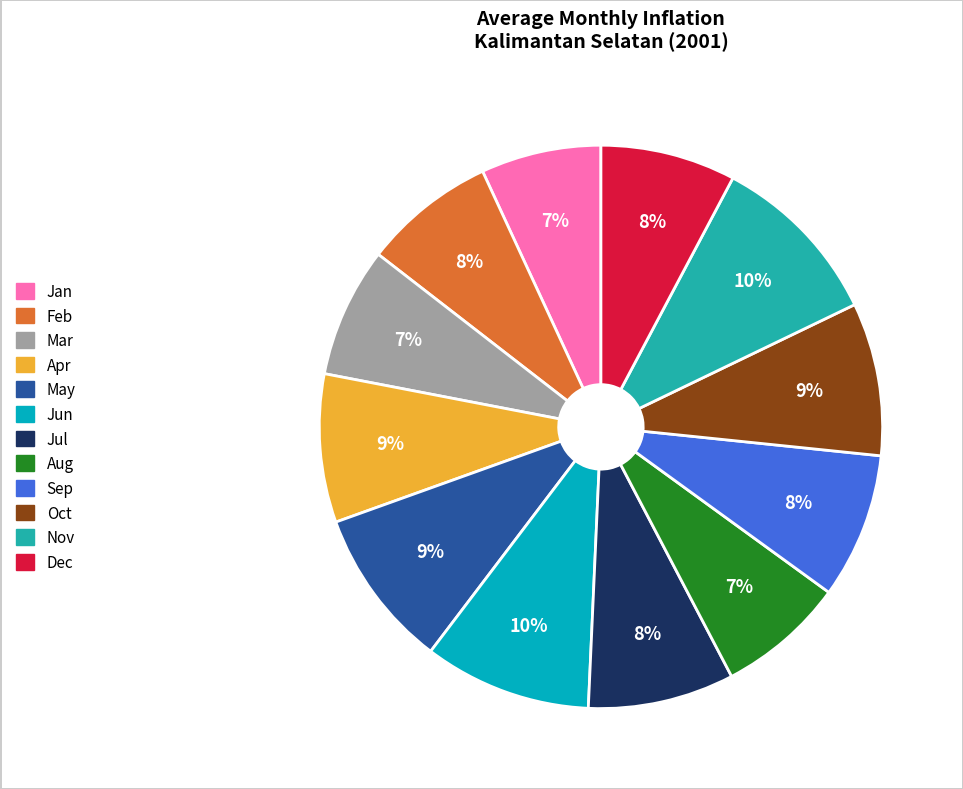

To the nearest percent, what is the difference between the largest and smallest slice percentages?

3%